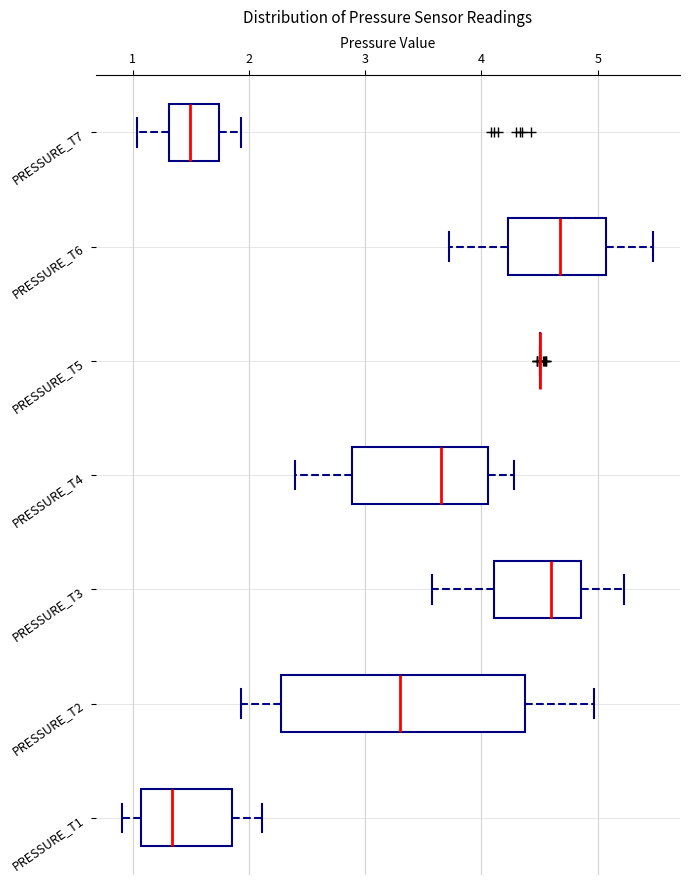

Which box is the widest, from its left edge to its right edge?

PRESSURE_T2